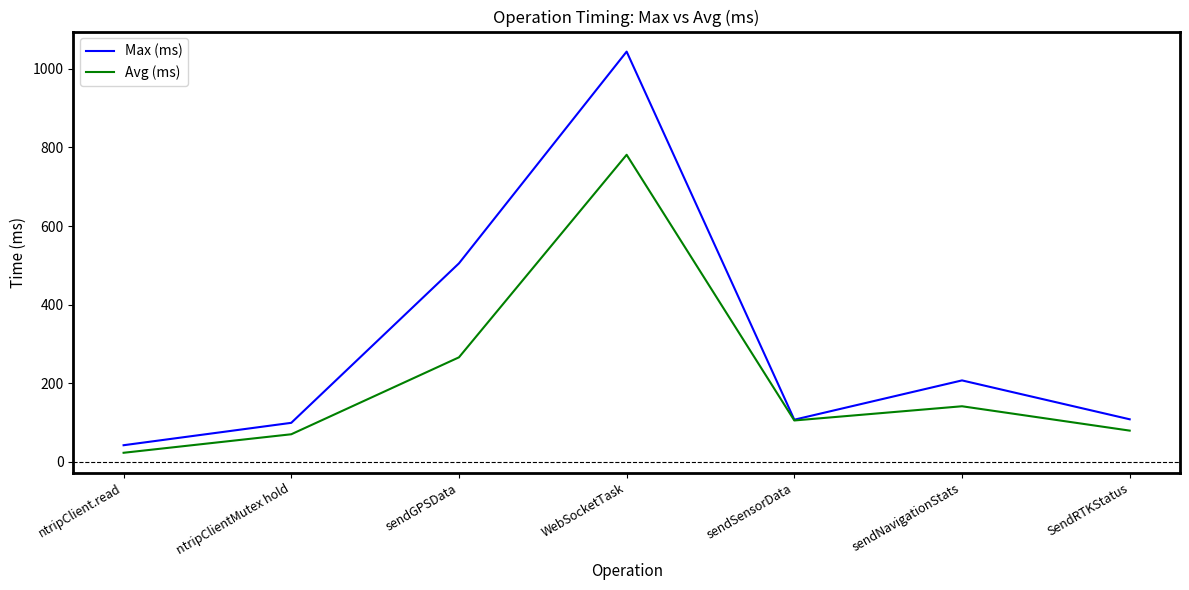

Which series has the largest range (max minus min)?

Max (ms)